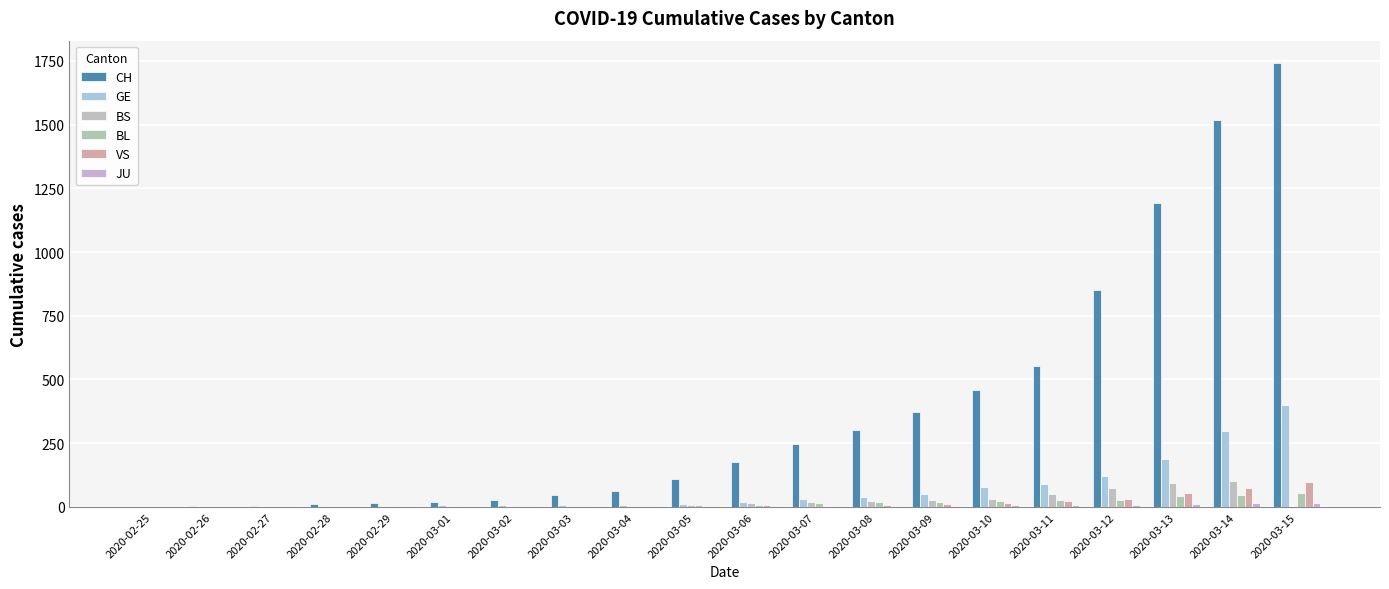

Count the number of categories in the chart.

20